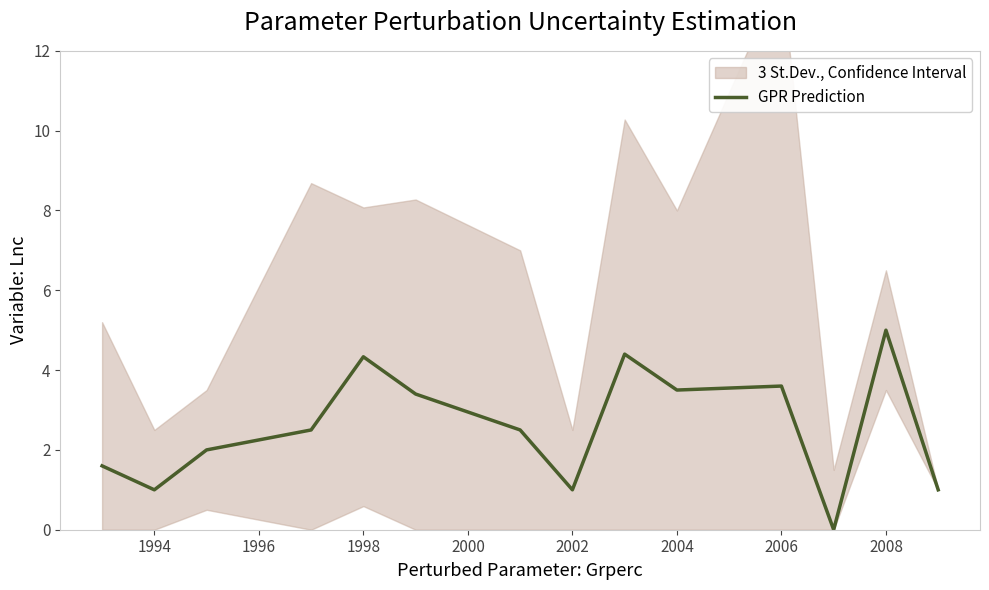

The value of GPR Prediction at 2004 is 5.6. True or false?

False